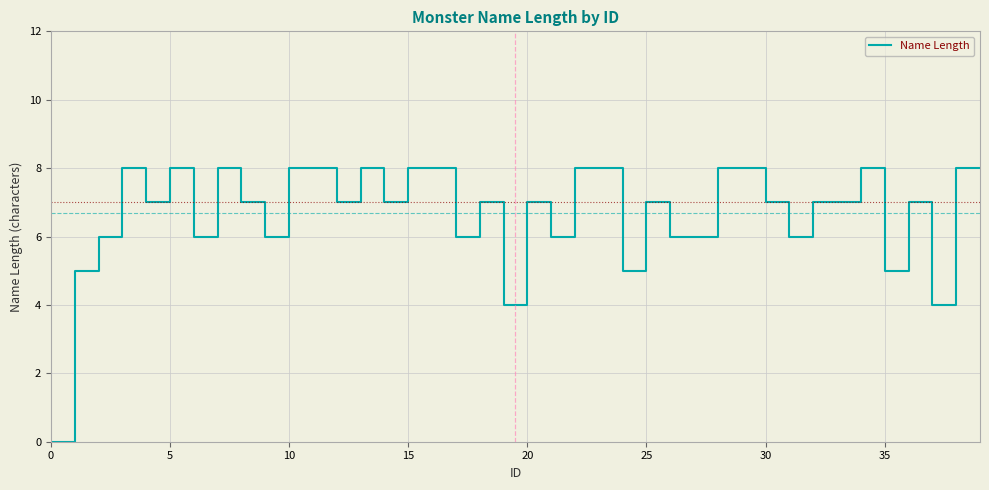

What is the maximum value shown in the chart?

8